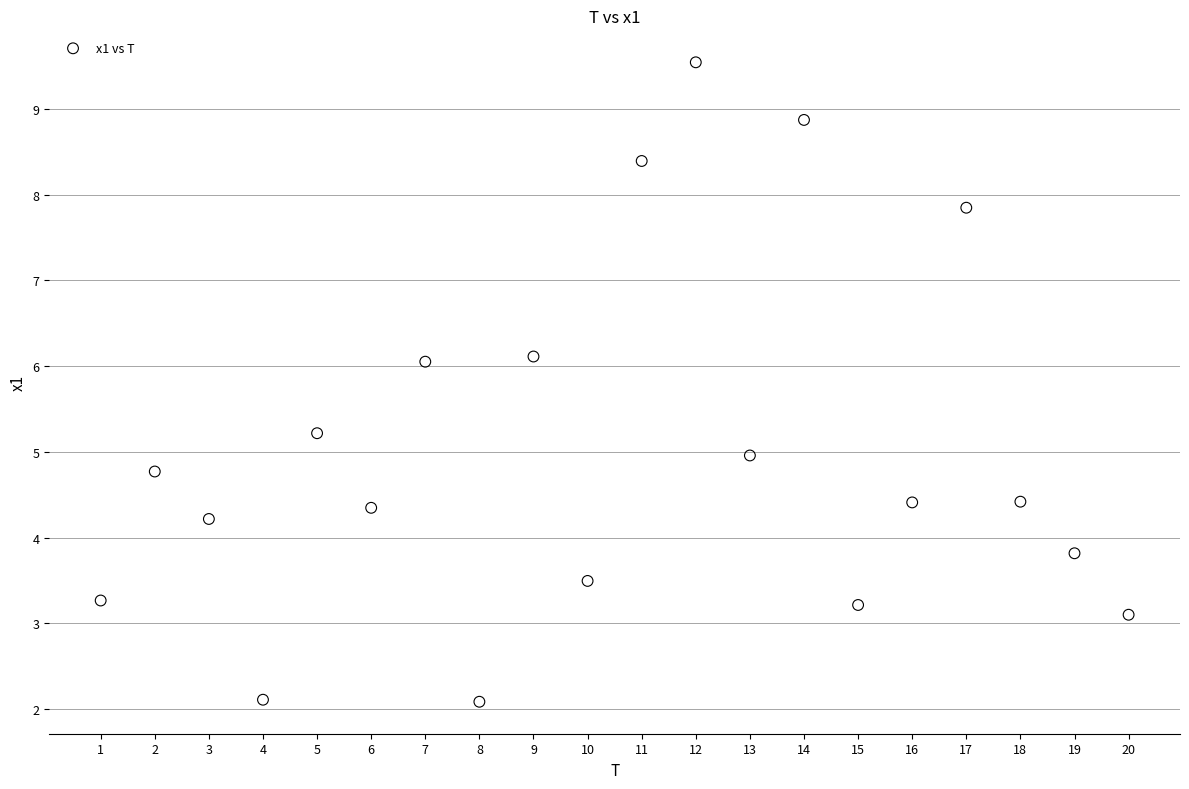

What is the range of Y values (max minus min)?

7.5